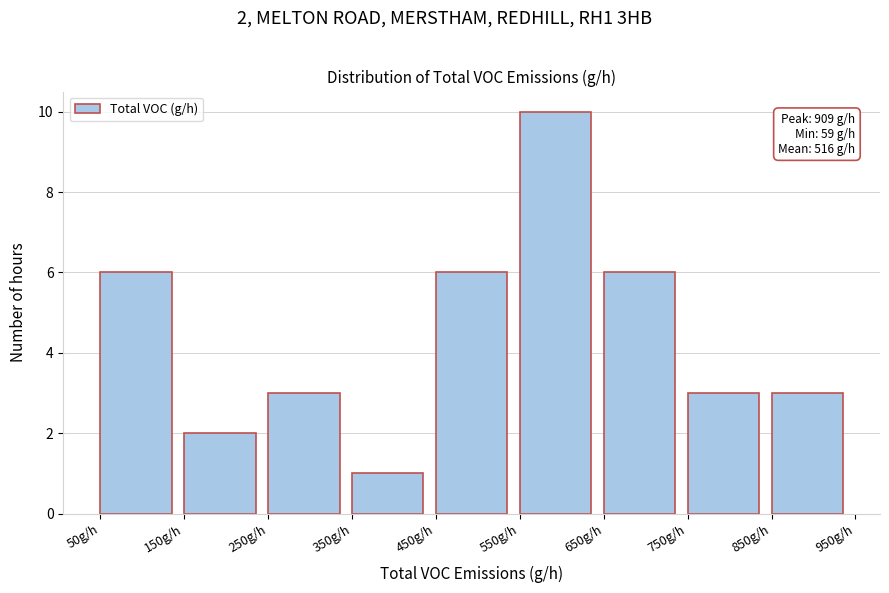

Over which range of the x-axis is the bar tallest?

550 to 650